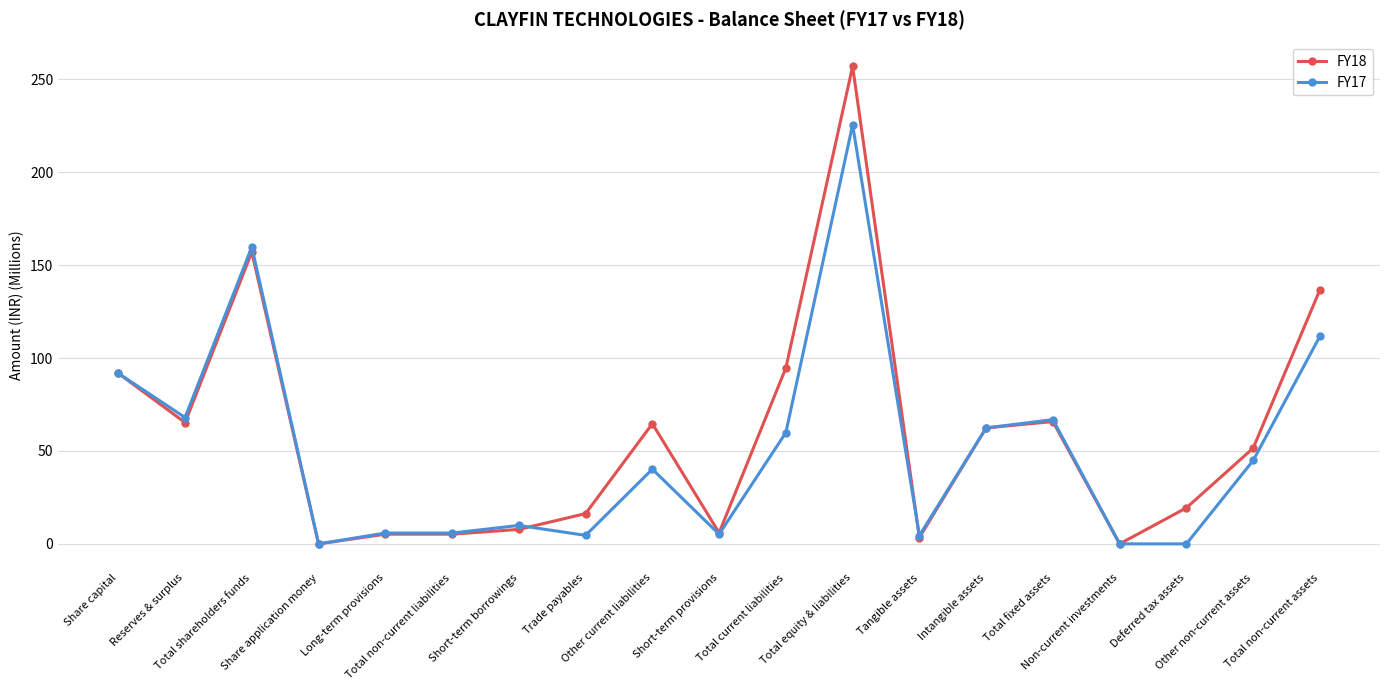

What is the difference between the FY17 values at Total non-current liabilities and Total non-current assets?

105.9